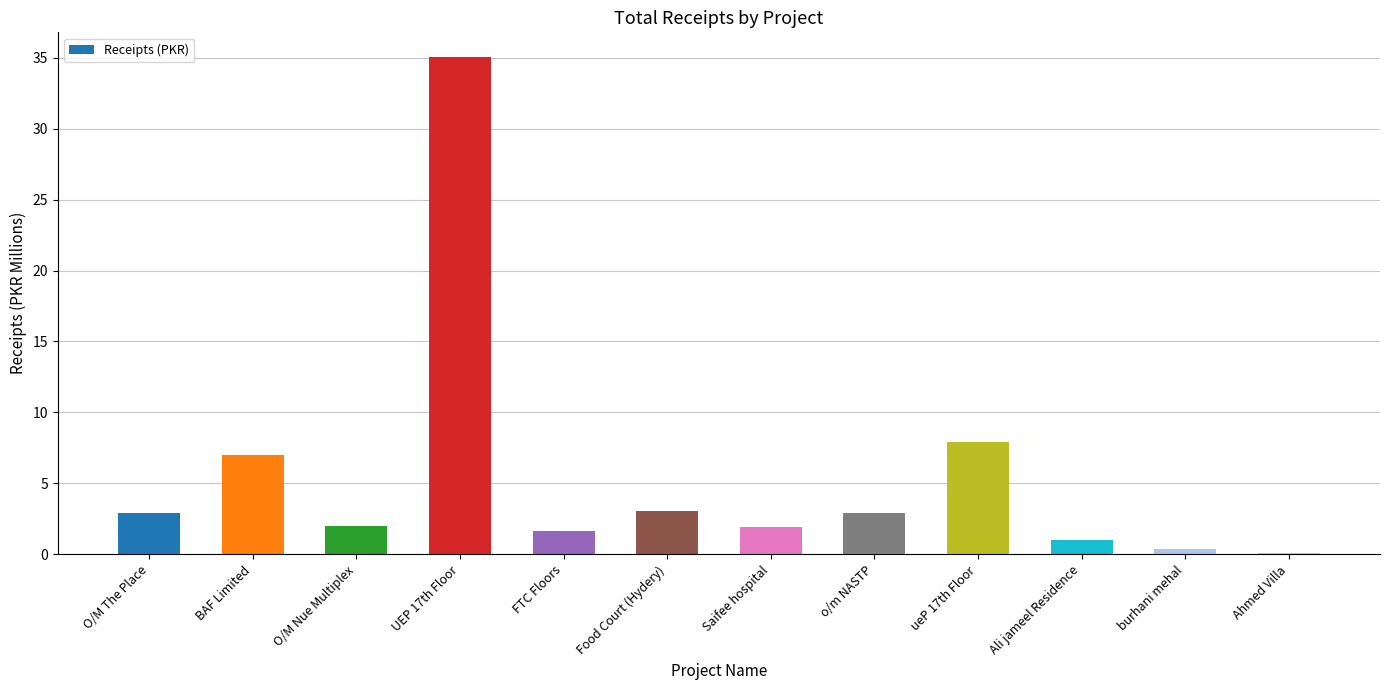

What is the value of the 1st bar from the left?

2.9